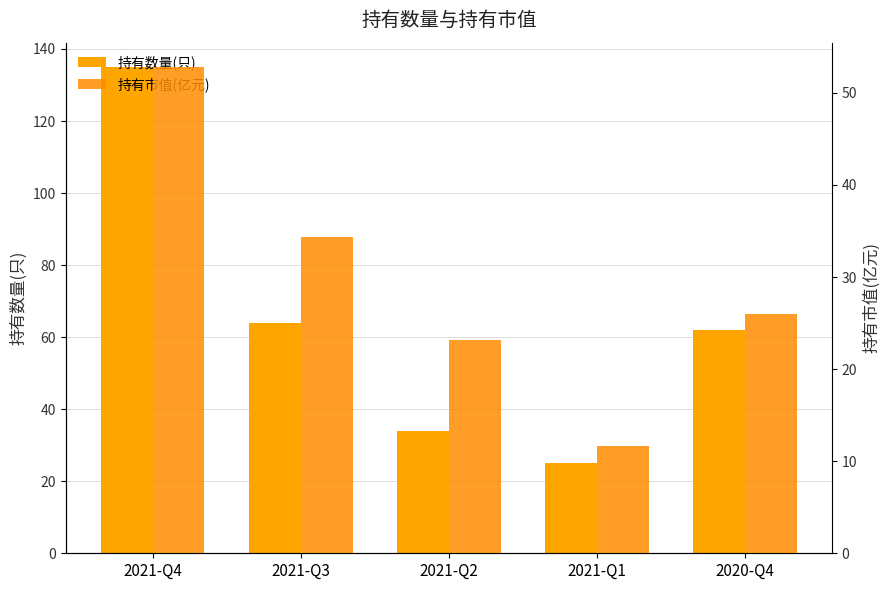

Reading left to right, transcribe all the data shown in this chart.

持有数量(只): 135.0	64.0	34.0	25.0	62.0
持有市值(亿元): 52.8	34.4	23.2	11.6	26.0